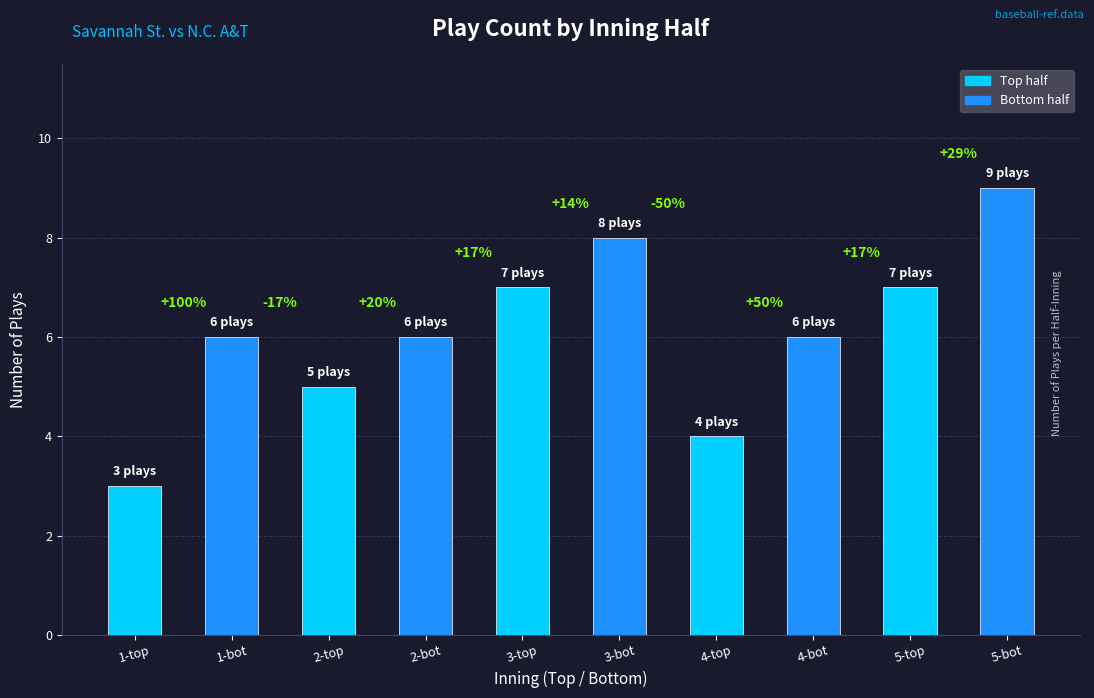

Does the chart contain any negative values?

No